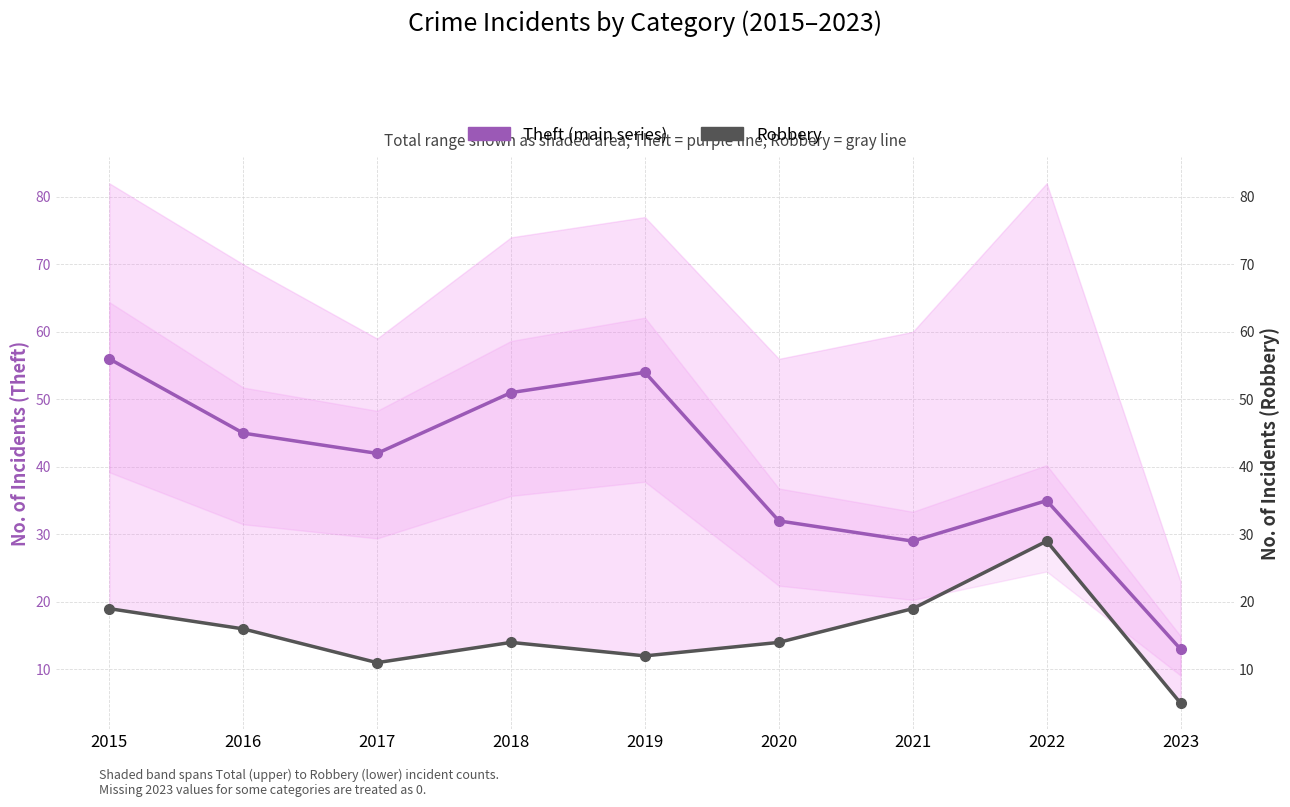

In Theft (main series), how many points are higher than both neighbors (excluding endpoints)?

2